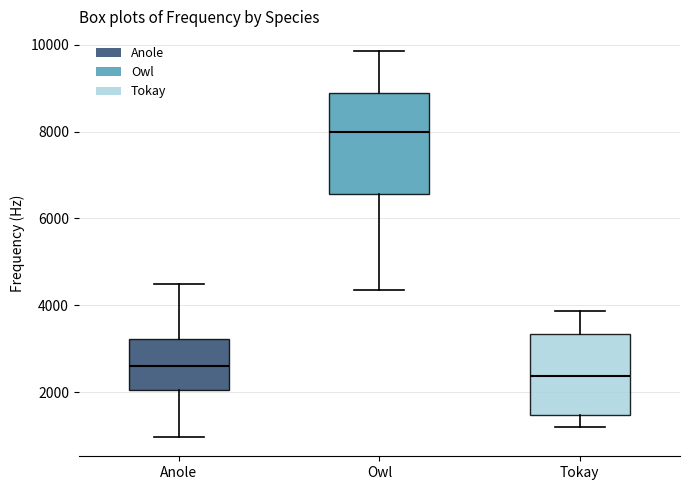

Where is the upper edge of the box for Tokay on the y-axis? The values are not printed on the chart, so give them approximately, as read against the axis.

3400